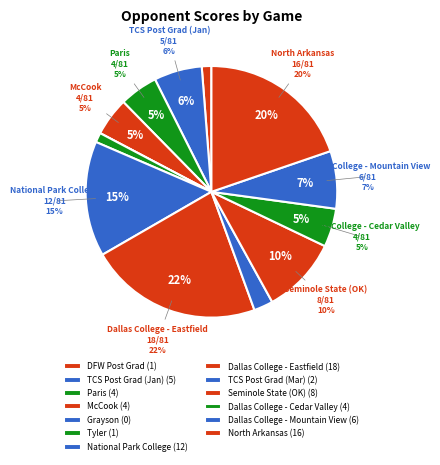

To the nearest percent, what portion does DFW Post Grad represent?

1%